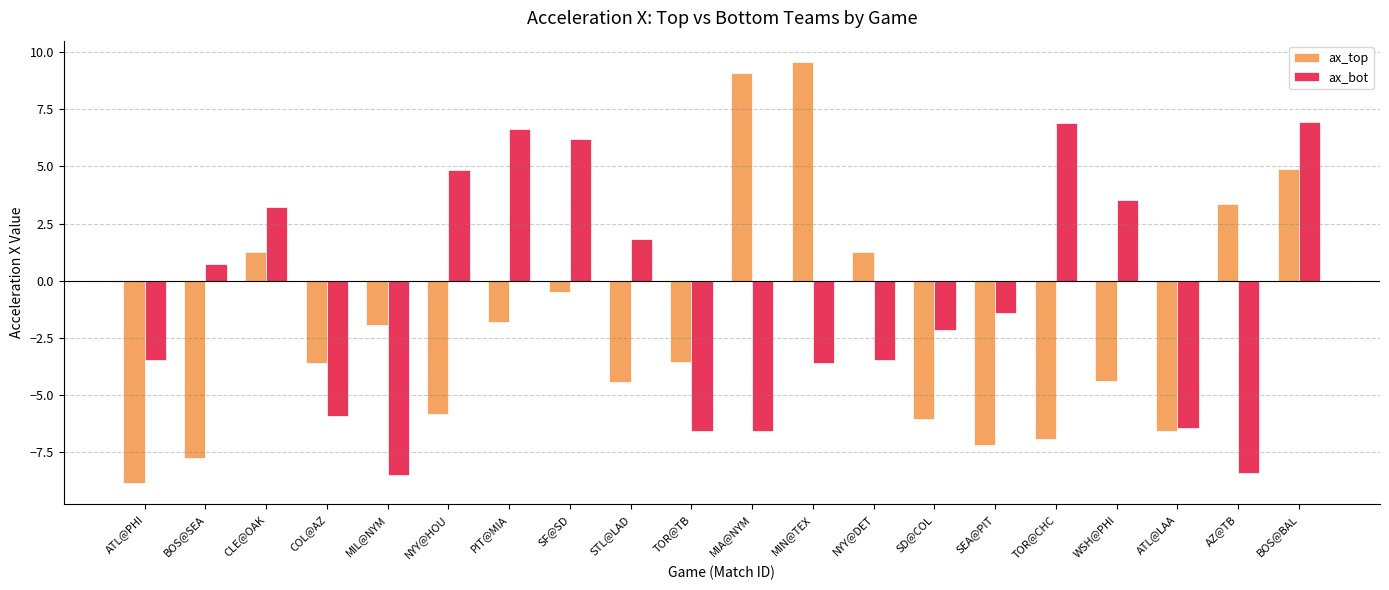

At CLE@OAK, list the series in order from smallest to largest.

ax_top, ax_bot